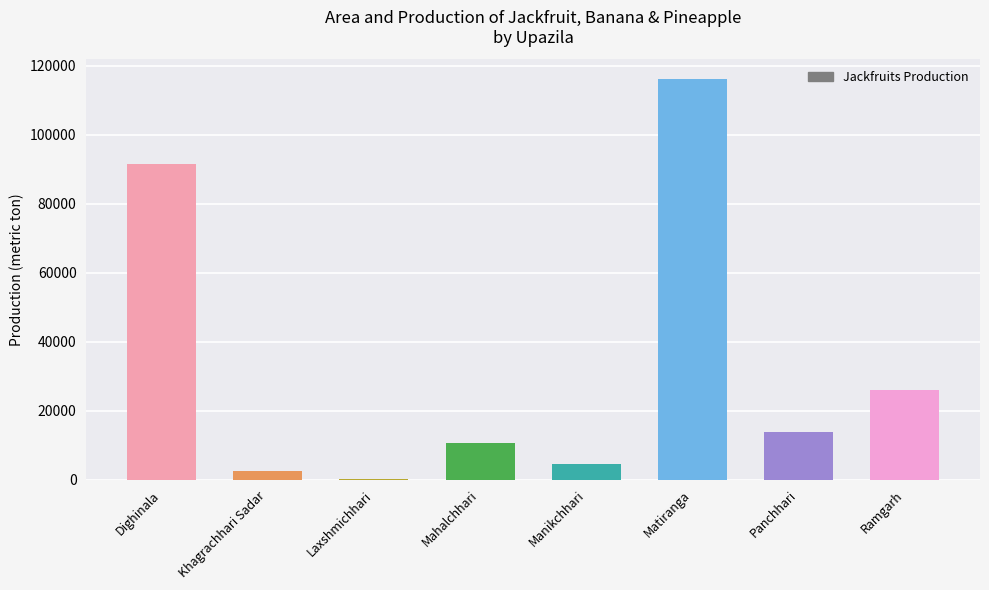

What is the sum of the values at Ramgarh and Manikchhari?

30401